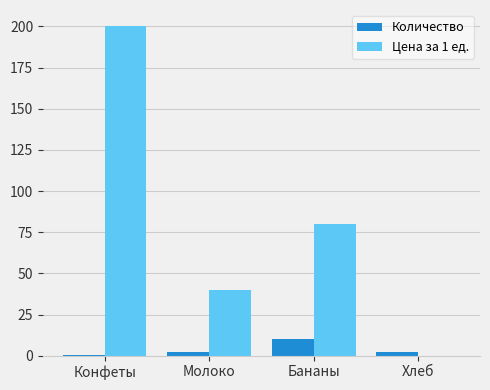

Read the Количество value at Бананы.

10.0